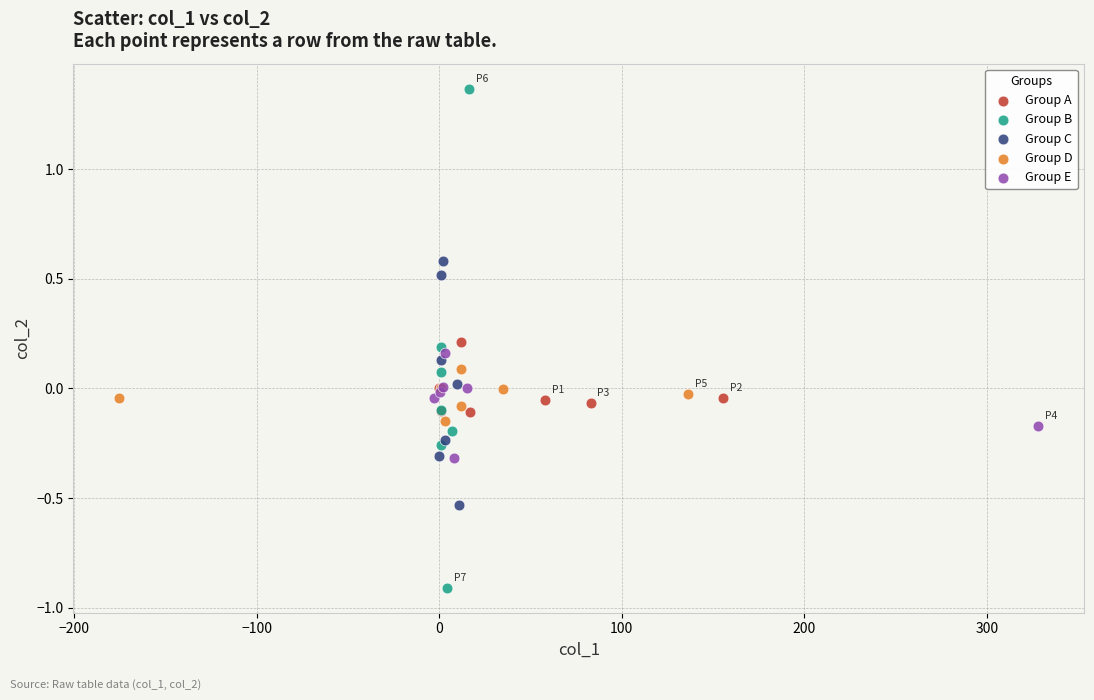

Which series reaches the minimum Y coordinate?

Group B